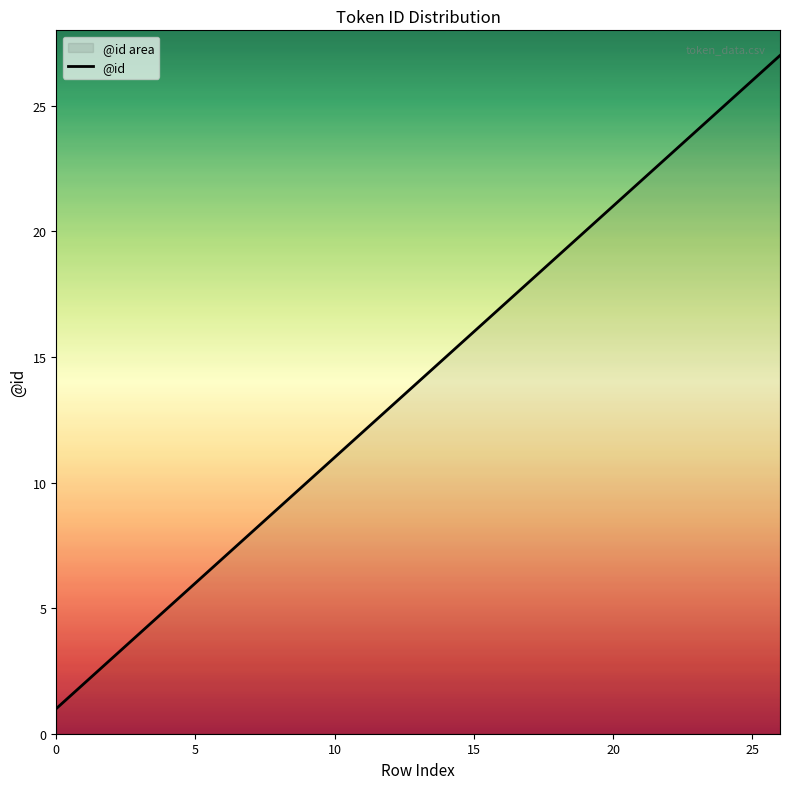

Approximately how many times larger is the value at 22 compared to 0?

23.0